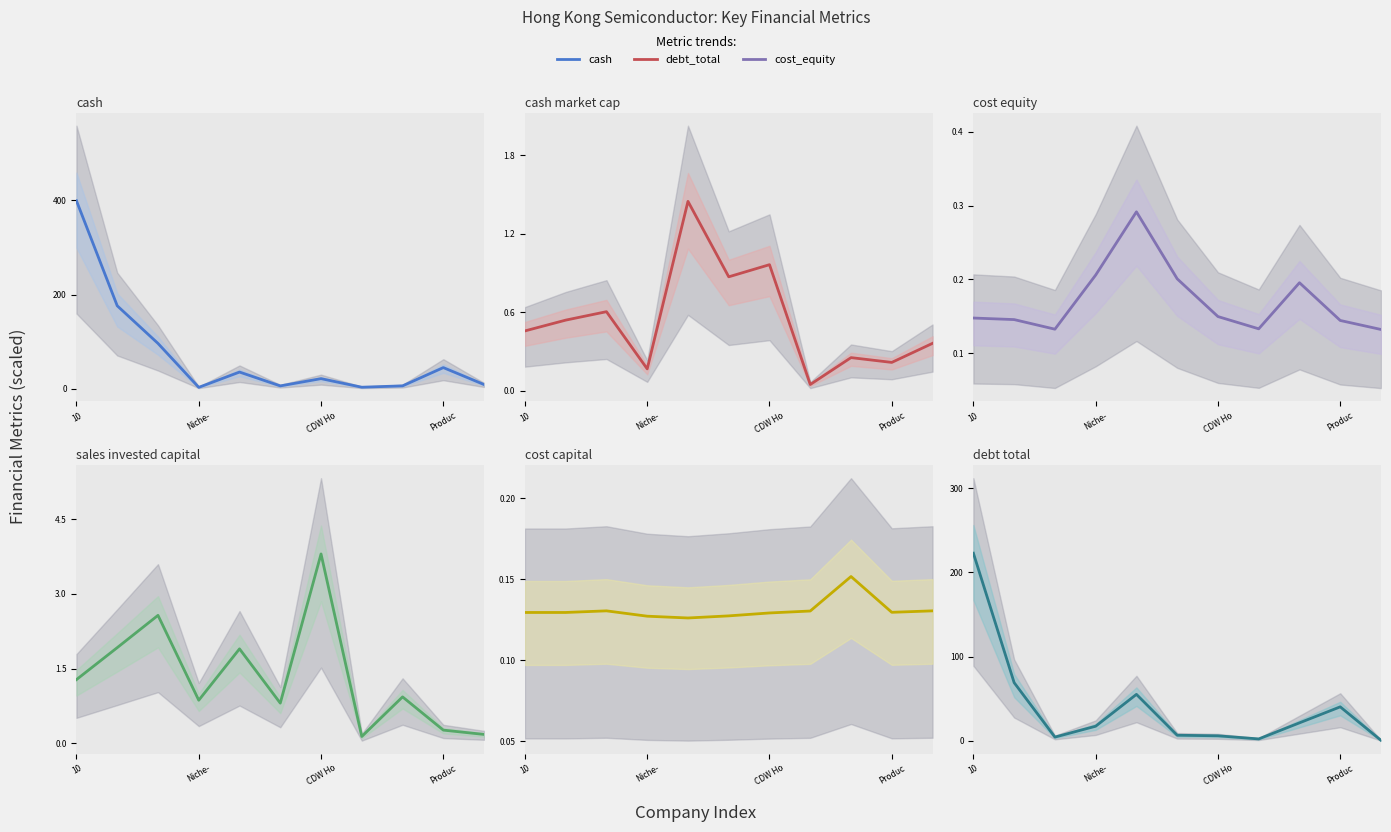

How many interior local peaks does the cash_market_cap series have?

4